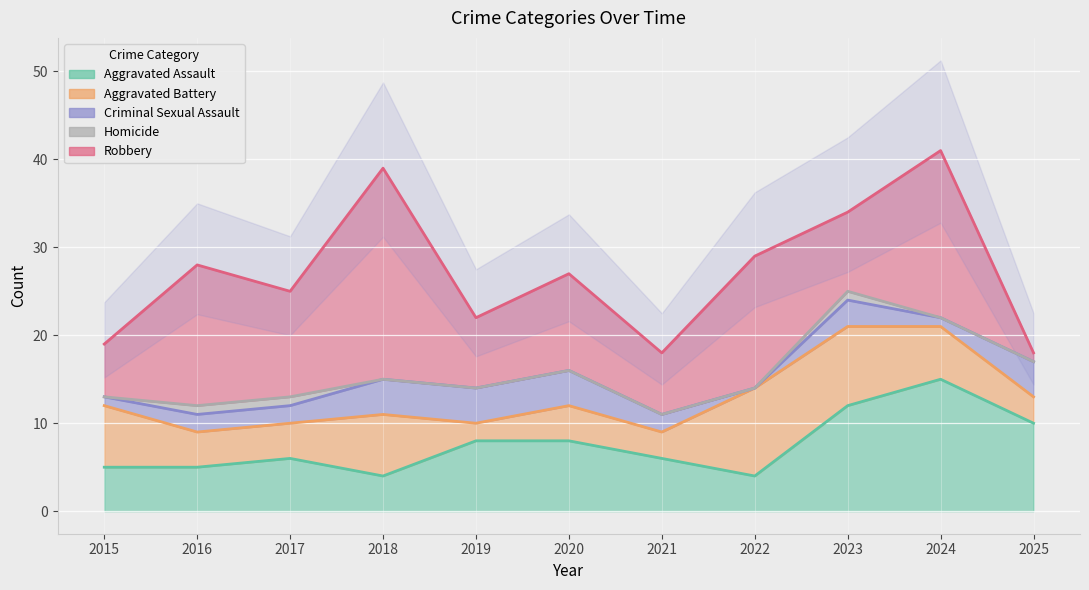

What are all the series names shown in the legend?

Aggravated Assault, Aggravated Battery, Criminal Sexual Assault, Homicide, Robbery